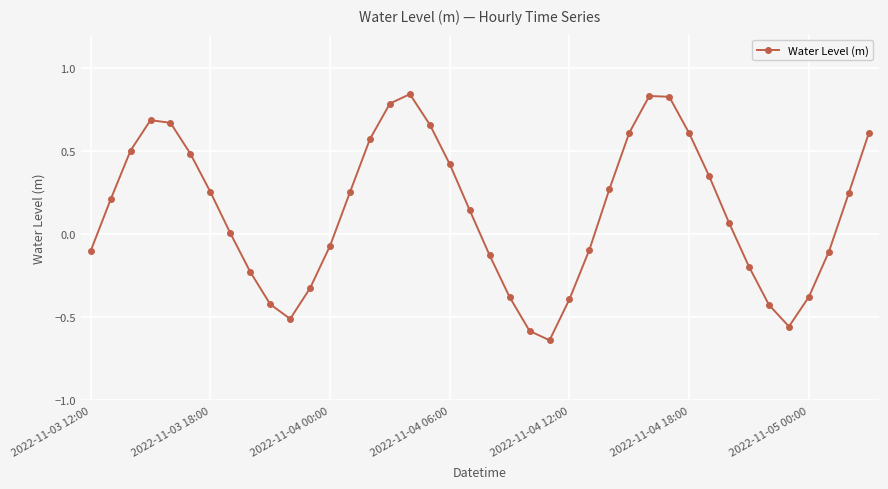

What is the value of the 6th point from the left?

0.5